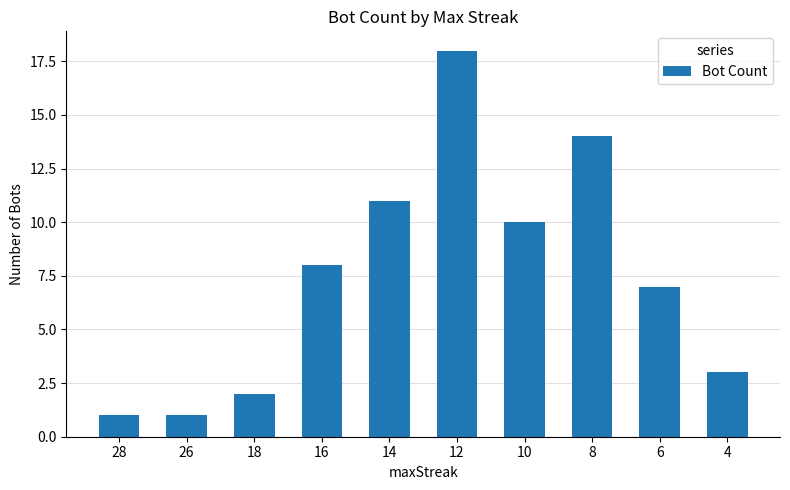

Which label corresponds to the largest value in the chart?

12